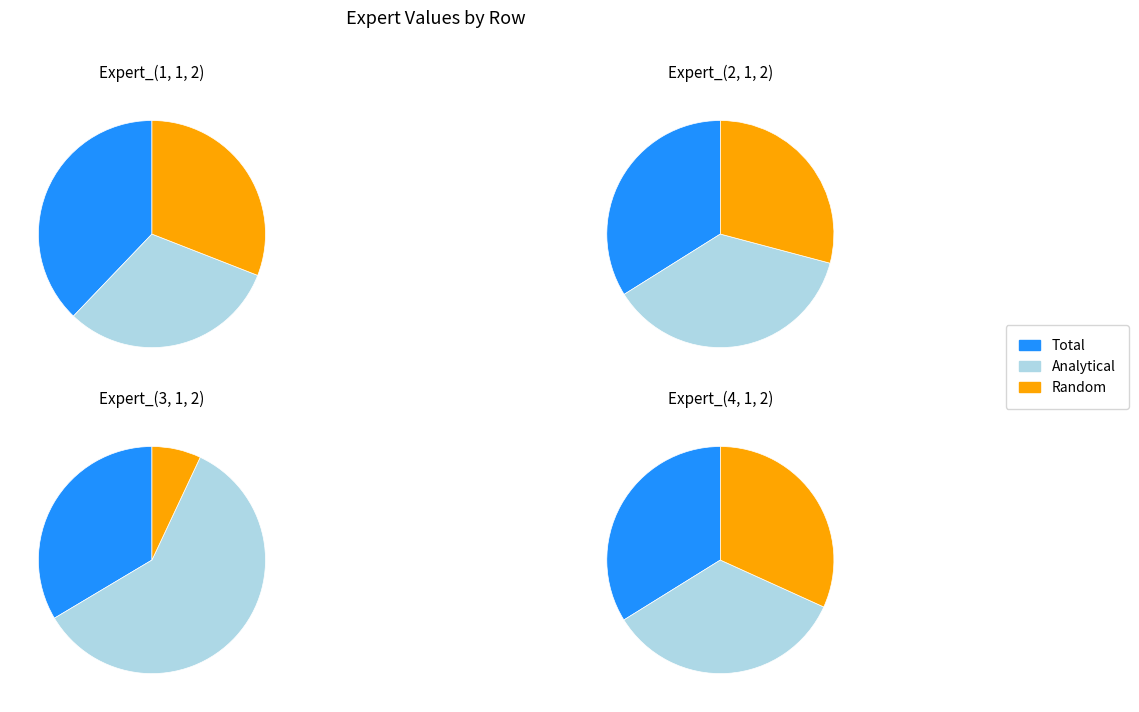

How many slices are in this pie chart?

3